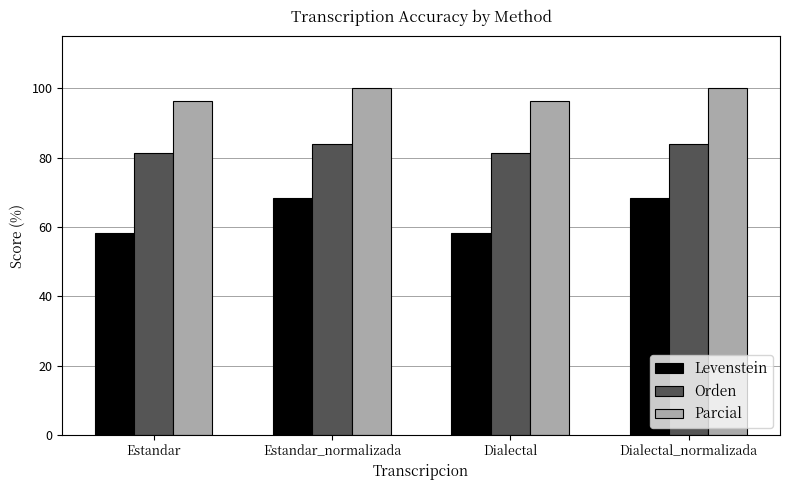

Which series has the largest total across all categories?

Parcial